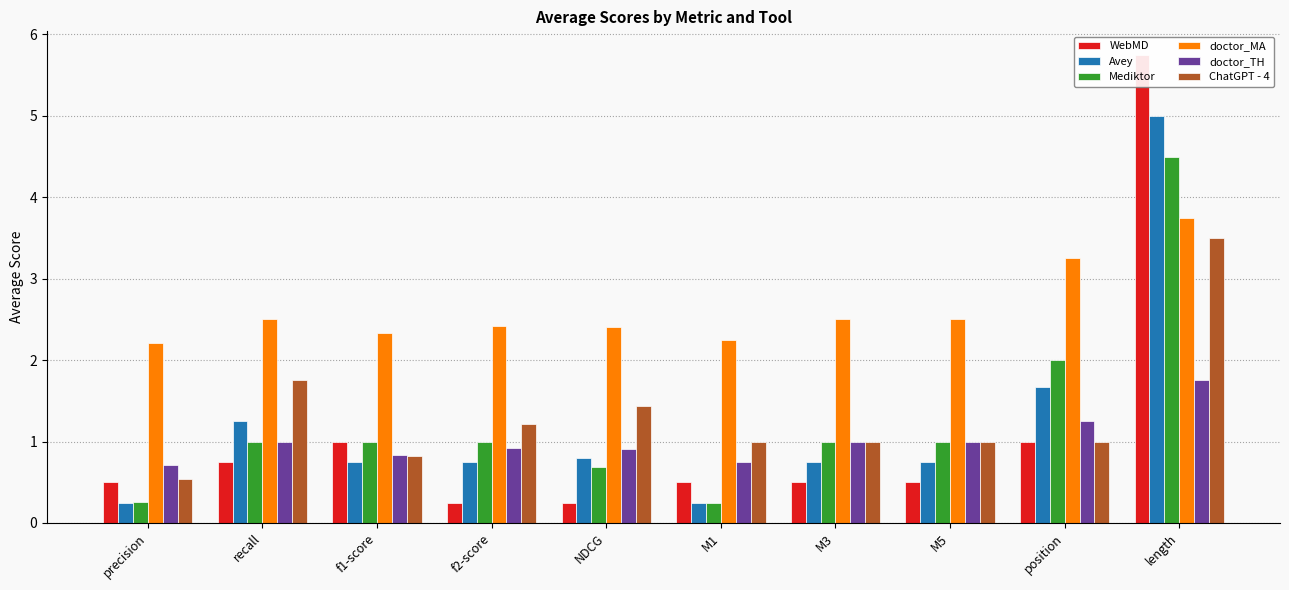

Reading left to right, what are all the values shown in this chart?

WebMD: 0.5	0.8	1.0	0.2	0.2	0.5	0.5	0.5	1.0	5.8
Avey: 0.2	1.2	0.8	0.8	0.8	0.2	0.8	0.8	1.7	5.0
Mediktor: 0.3	1.0	1.0	1.0	0.7	0.2	1.0	1.0	2.0	4.5
doctor_MA: 2.2	2.5	2.3	2.4	2.4	2.2	2.5	2.5	3.2	3.8
doctor_TH: 0.7	1.0	0.8	0.9	0.9	0.8	1.0	1.0	1.2	1.8
ChatGPT - 4: 0.5	1.8	0.8	1.2	1.4	1.0	1.0	1.0	1.0	3.5